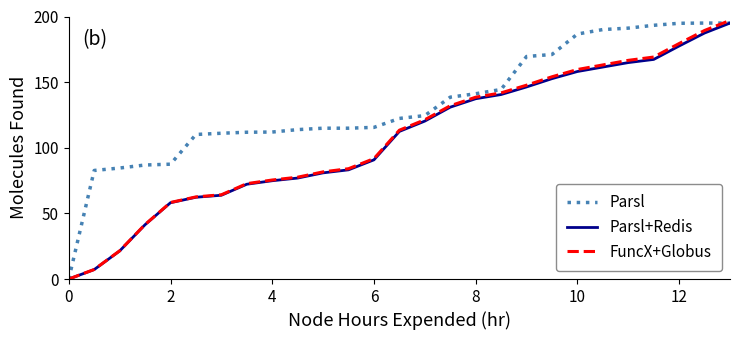

What is the sum of all Parsl values?

3603.4